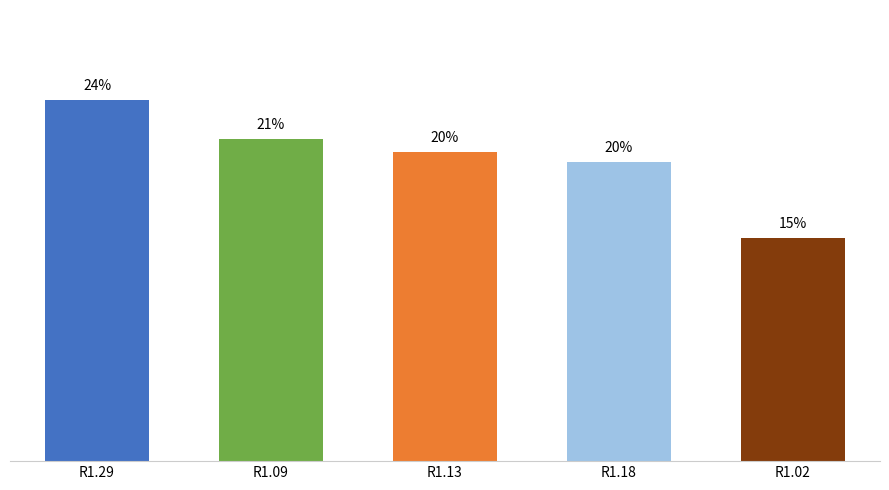

What is the difference between the maximum and second lowest values?

4.1